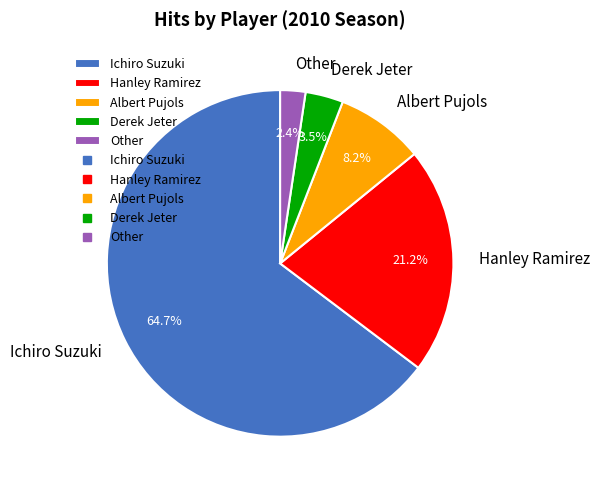

Between Ichiro Suzuki and Other, which is larger?

Ichiro Suzuki